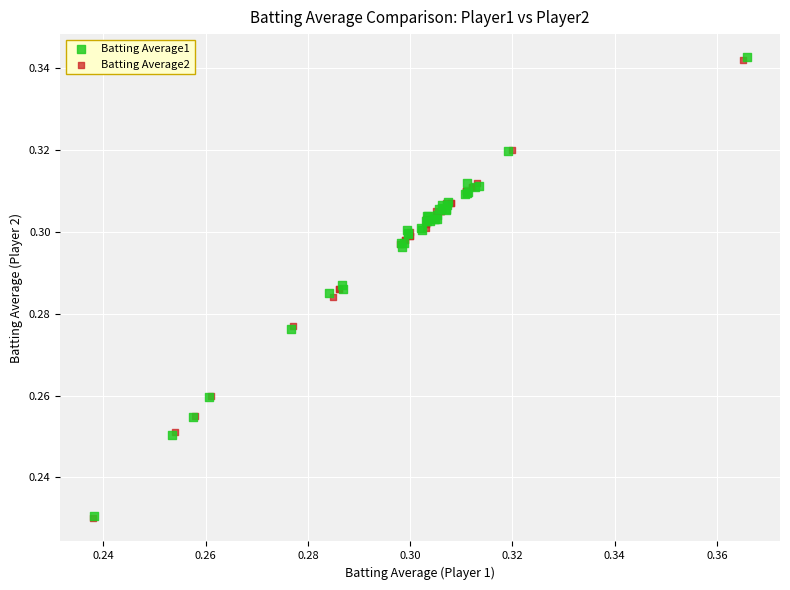

Which series has the largest Y range (max minus min)?

Batting Average1